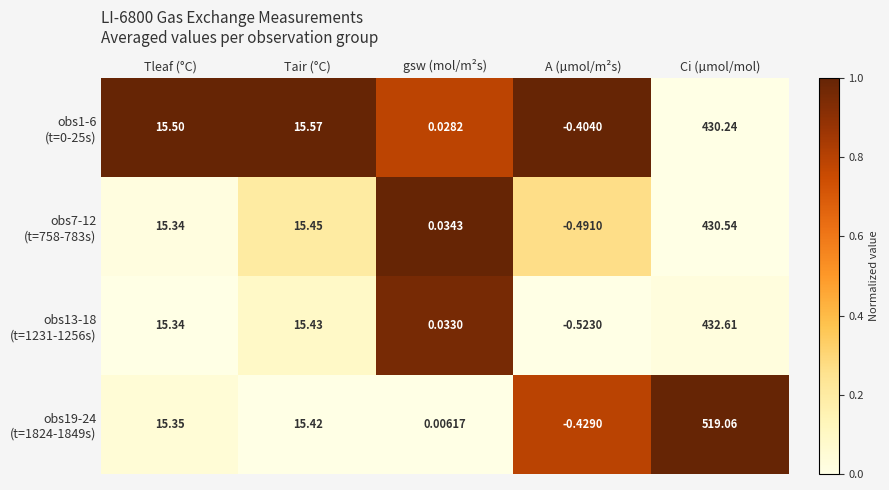

At which category does the chart reach its peak across all series?

Ci (µmol/mol)